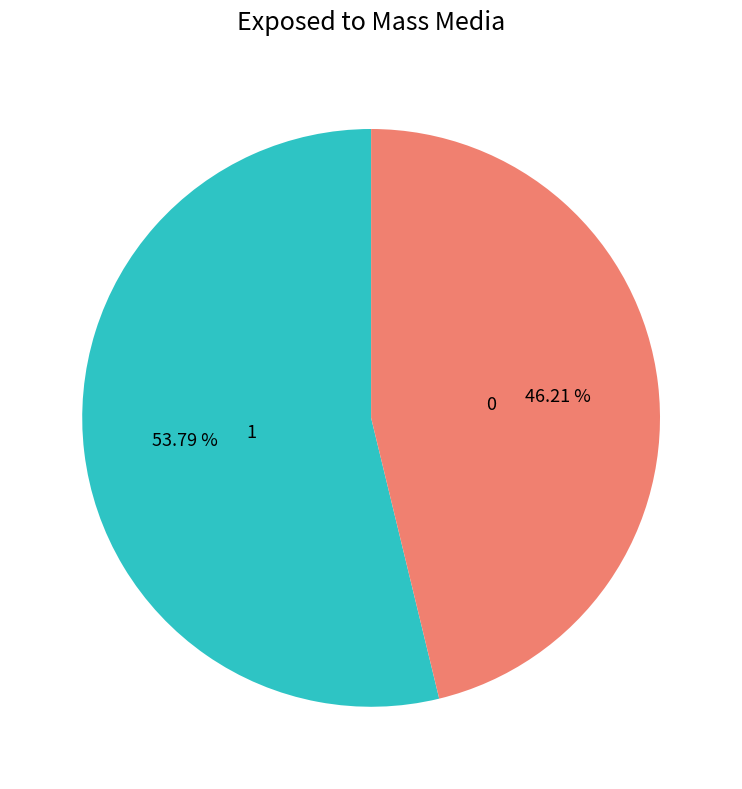

To the nearest percent, what is the difference between the largest and smallest slice percentages?

8%